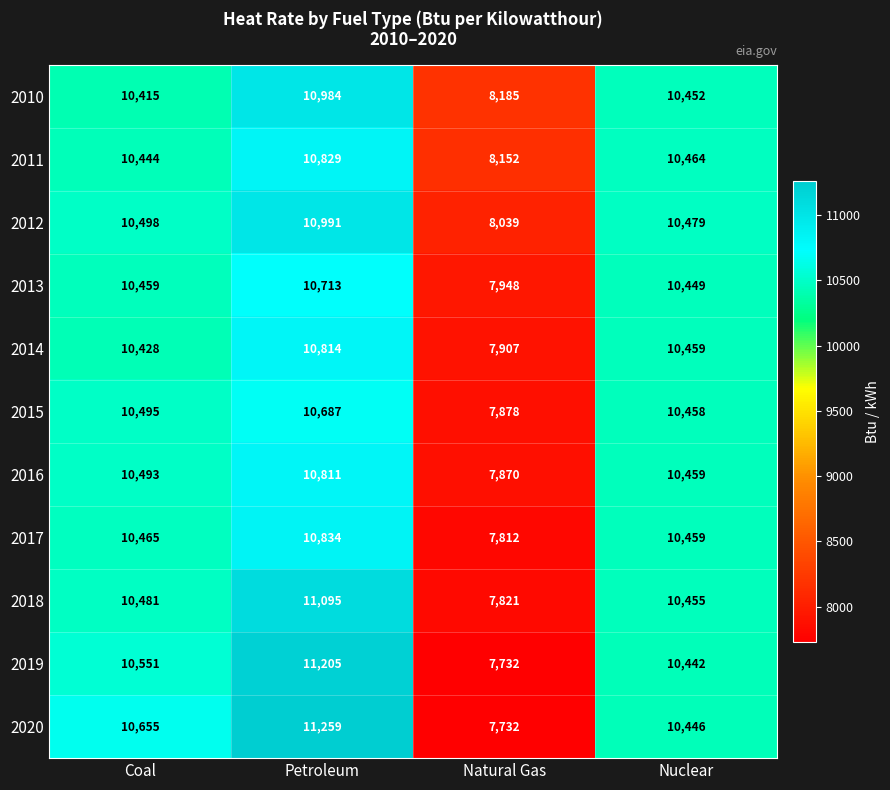

What is the approximate value of 2017 at Nuclear?

10459